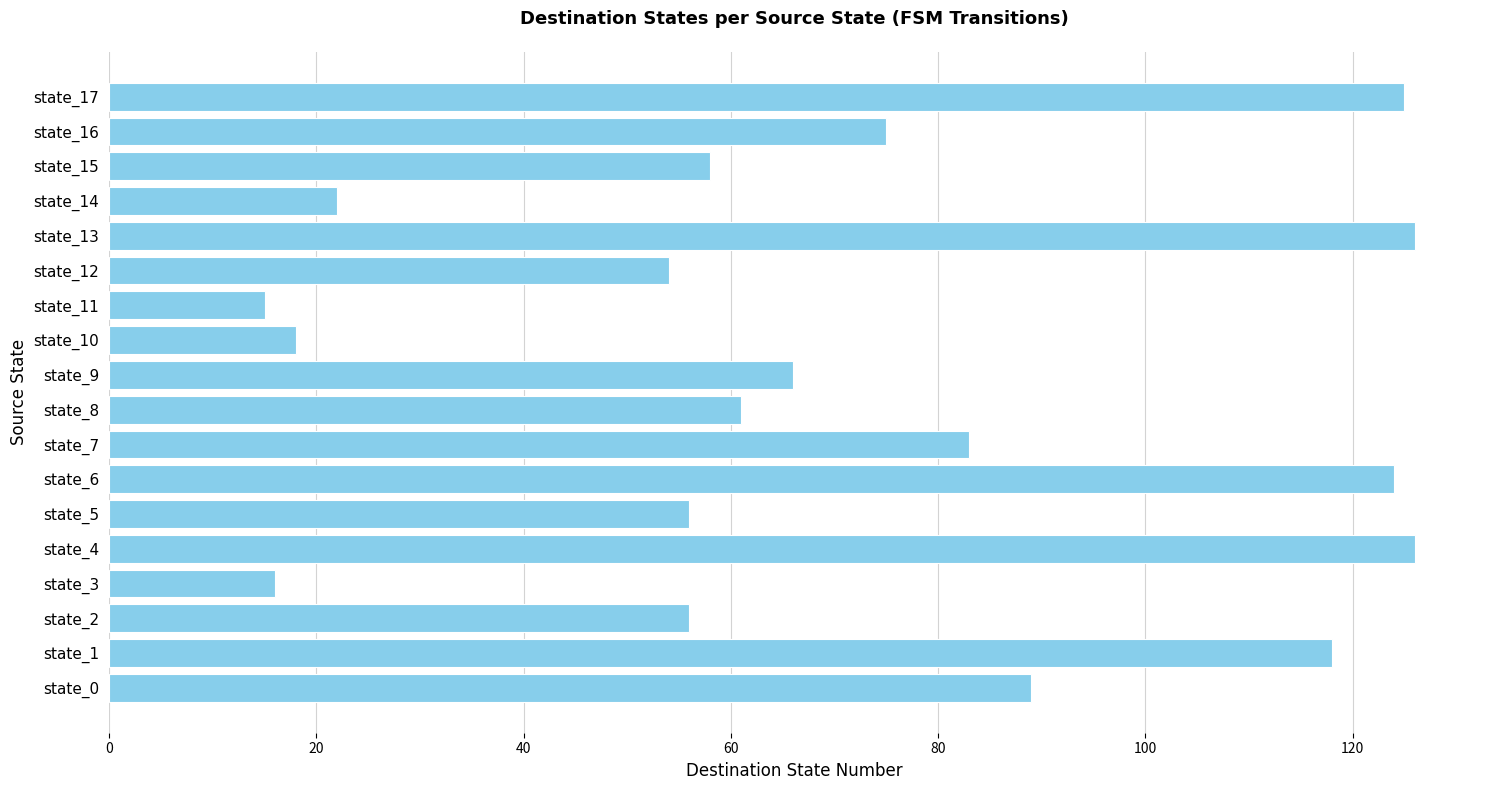

What is the greatest value displayed?

126